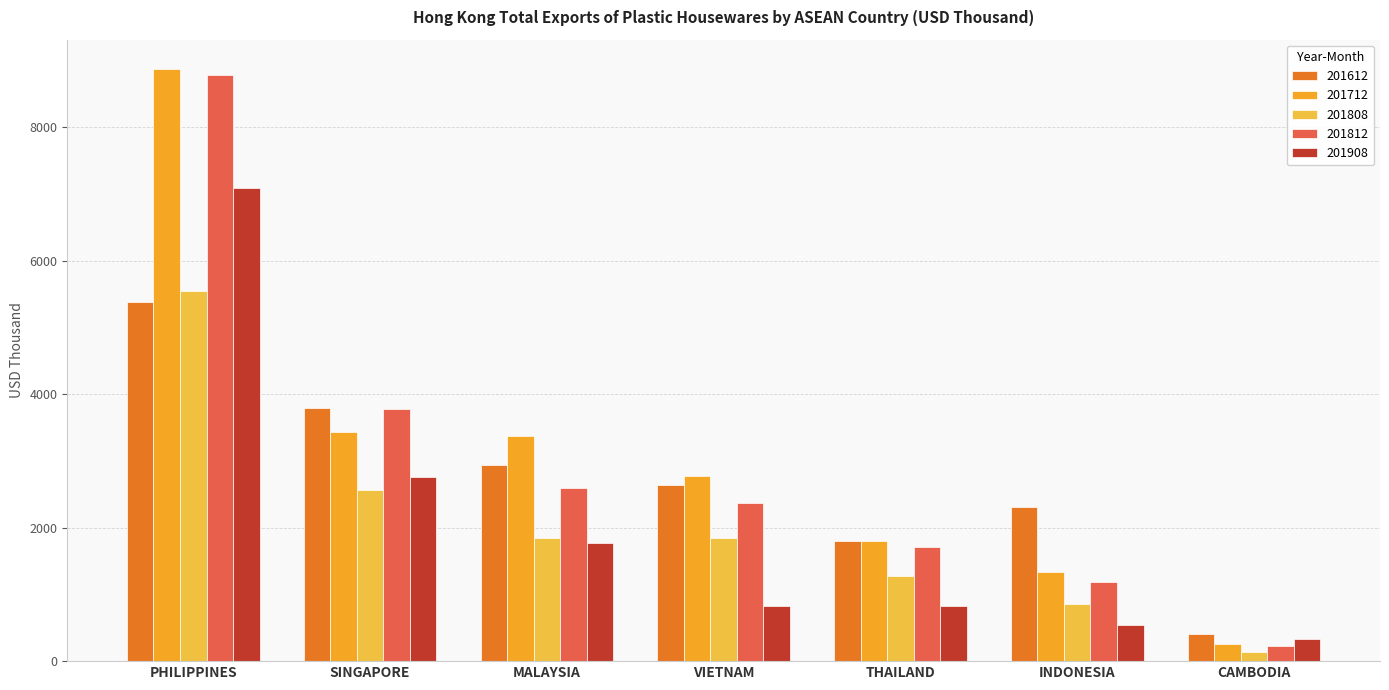

What are all the series names shown in the legend?

201612, 201712, 201808, 201812, 201908